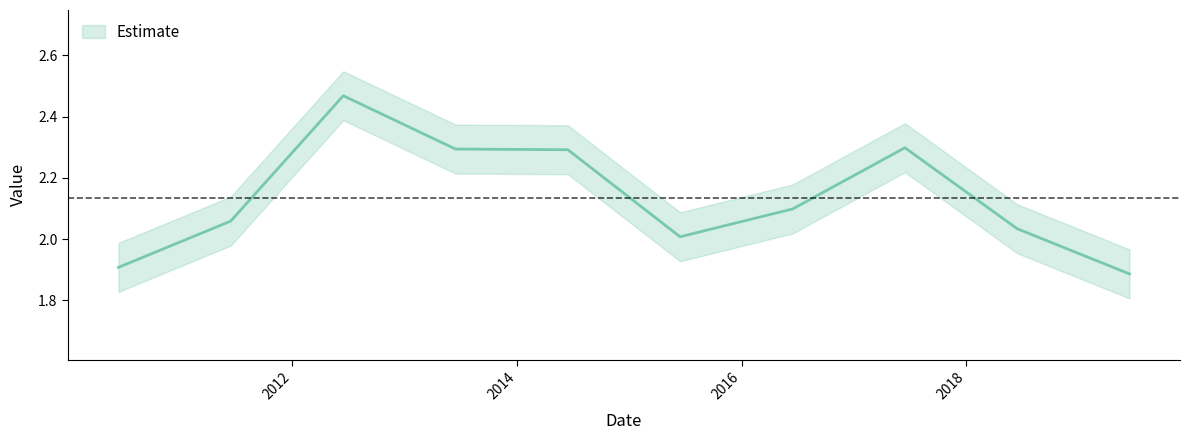

What position from the right is 2015-06-15?

5